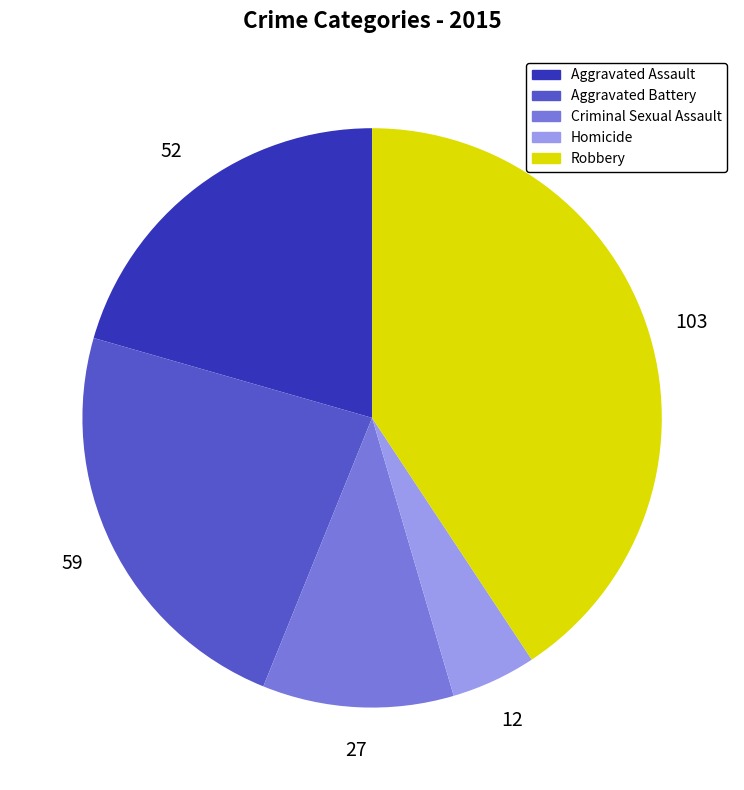

Is it true that Aggravated Battery is 36% of the pie?

False